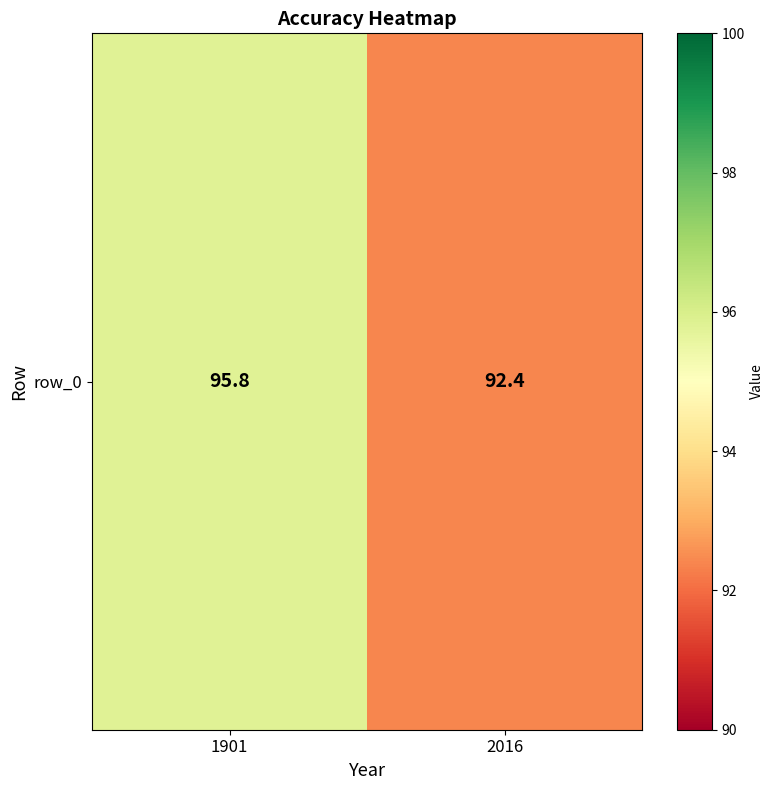

List the labels in order of value, smallest first.

2016, 1901